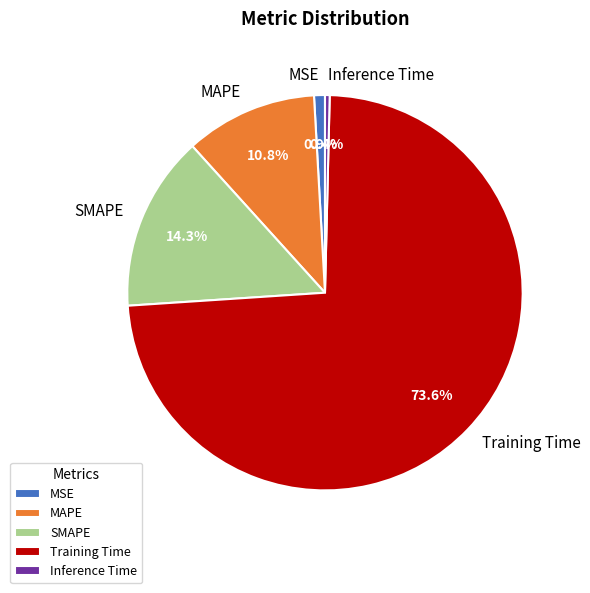

Which slice is the largest?

Training Time